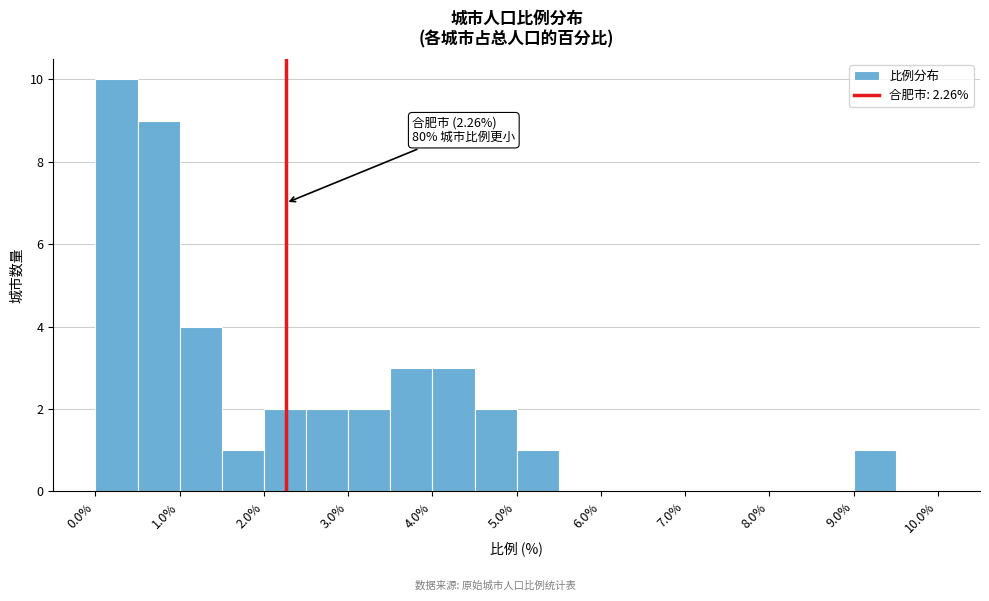

Which range on the x-axis has the tallest bar?

0.0 to 0.5